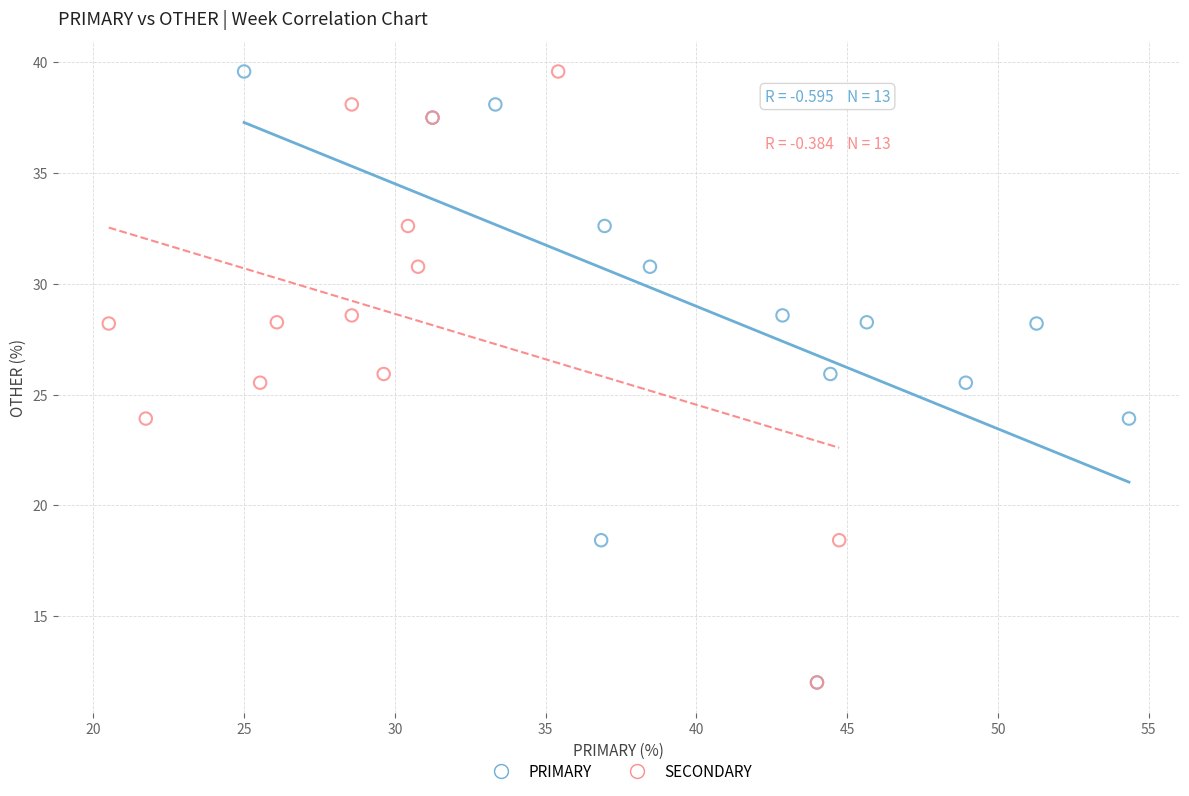

What are all the series names shown in the legend?

PRIMARY, SECONDARY